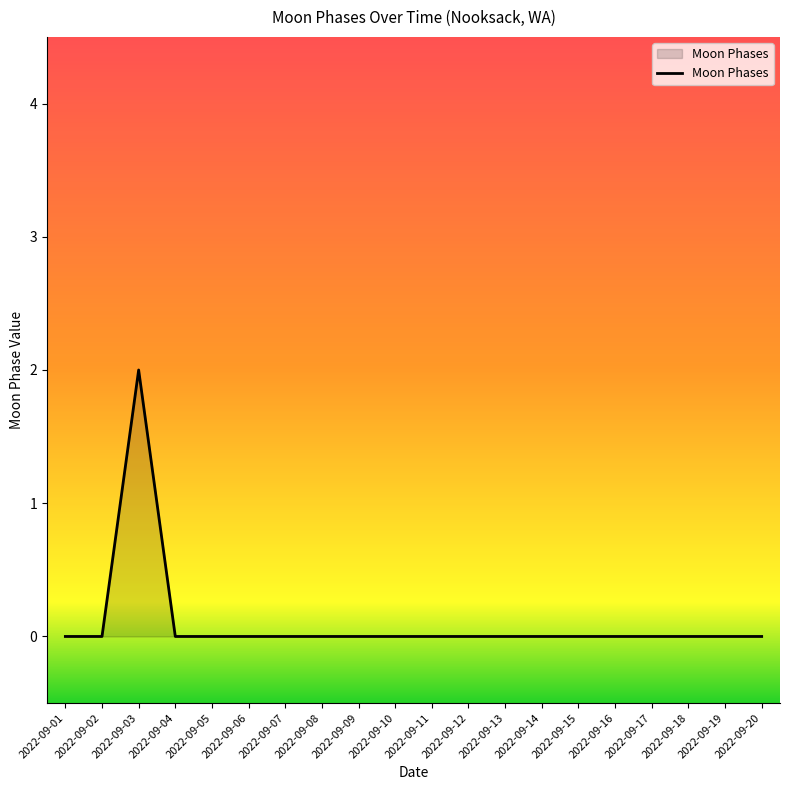

The value at 2022-09-10 is 1. True or false?

False